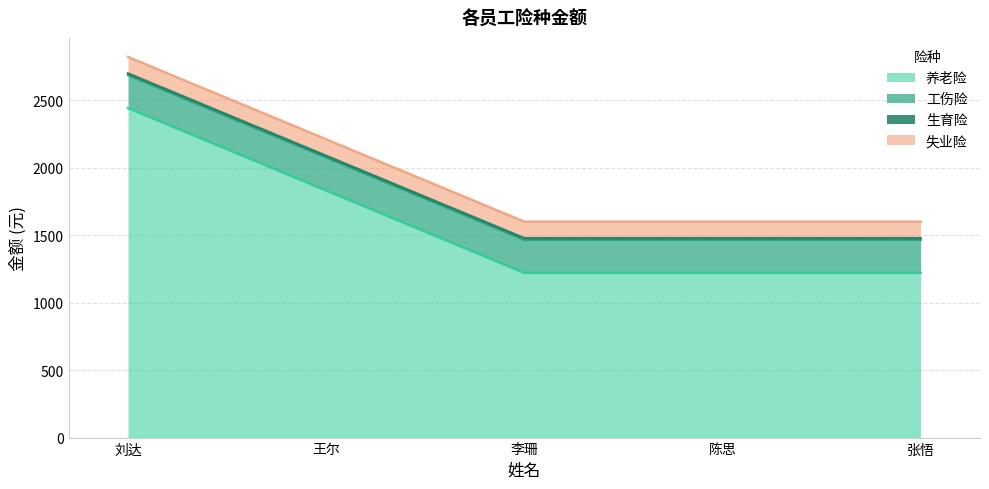

What are all the series names shown in the legend?

养老险, 工伤险, 生育险, 失业险